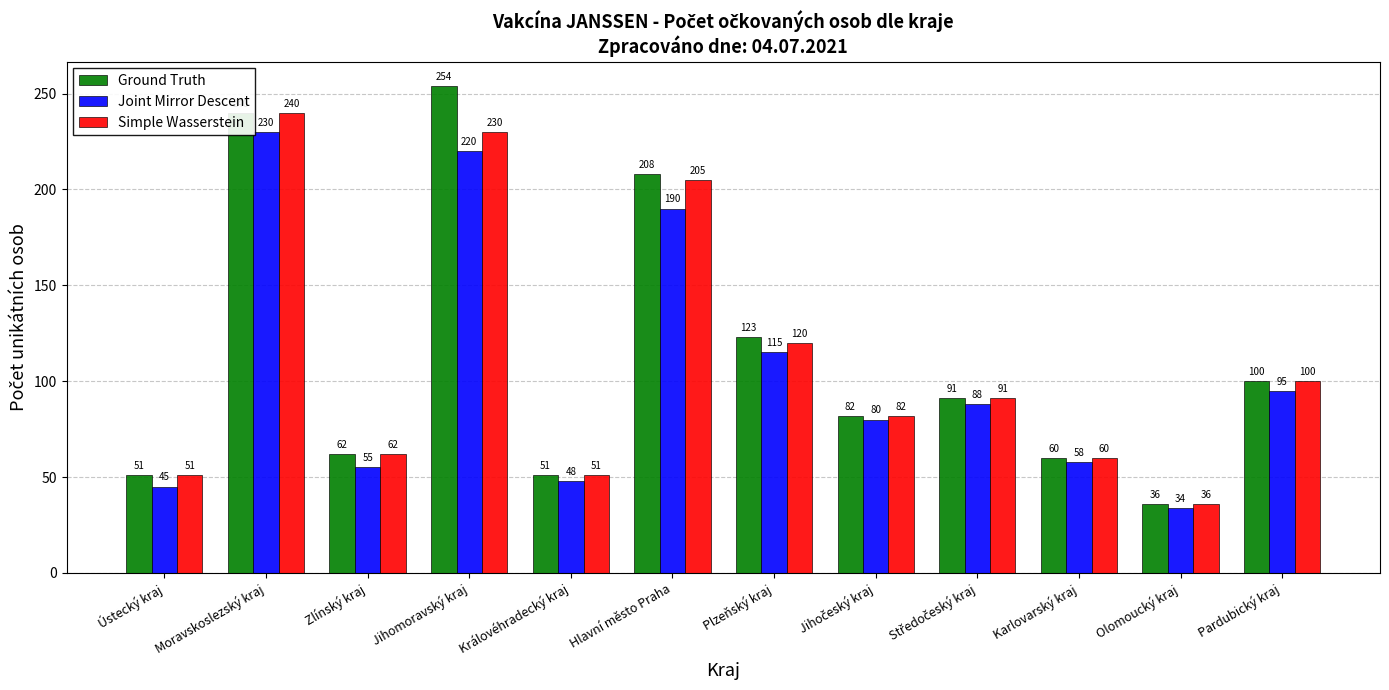

Which category has the lowest value across all series?

Olomoucký kraj